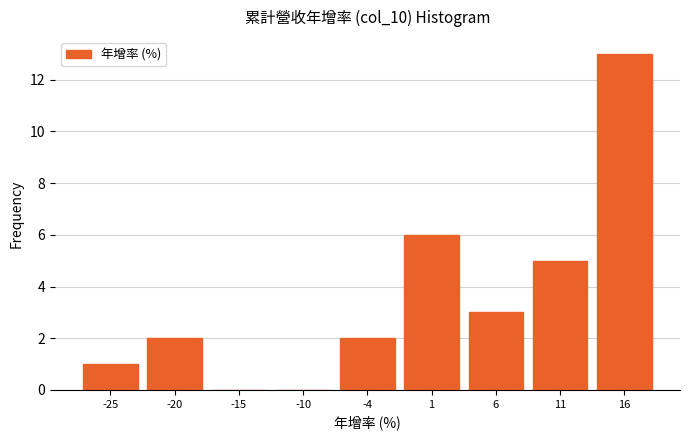

Reading left to right, transcribe this chart: for each bar, give the range it covers on the x-axis and its height. Neither the bar edges nor the heights are printed on the chart, so give them approximately, as read against the axes.

-28 to -23: 1
-23 to -17: 2
-17 to -12: 0
-12 to -7: 0
-7 to -2: 2
-2 to 3: 6
3 to 9: 3
9 to 14: 5
14 to 19: 13